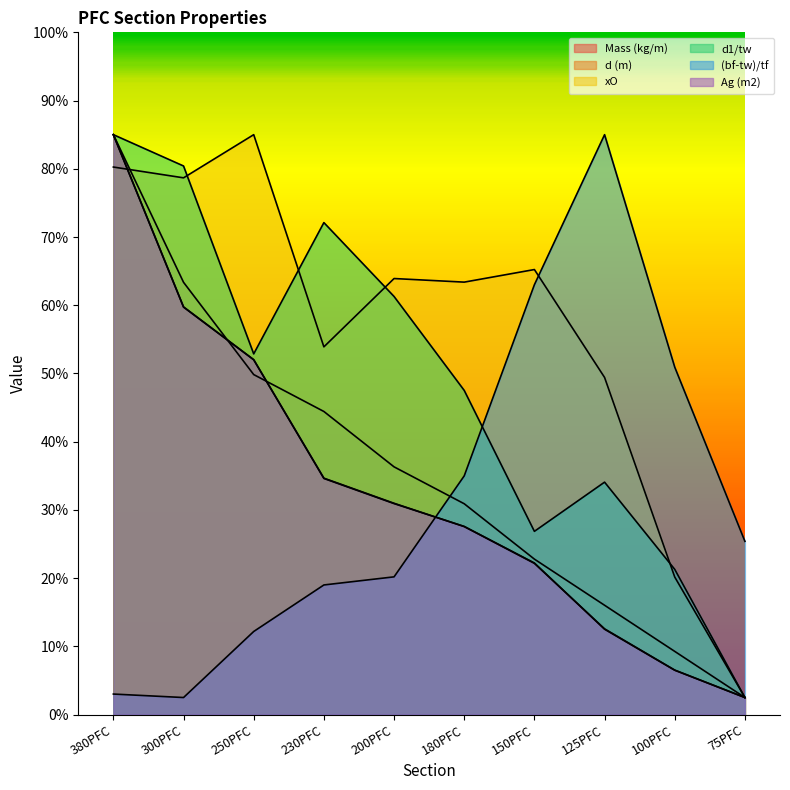

Between 380PFC and 150PFC, which is larger?

380PFC